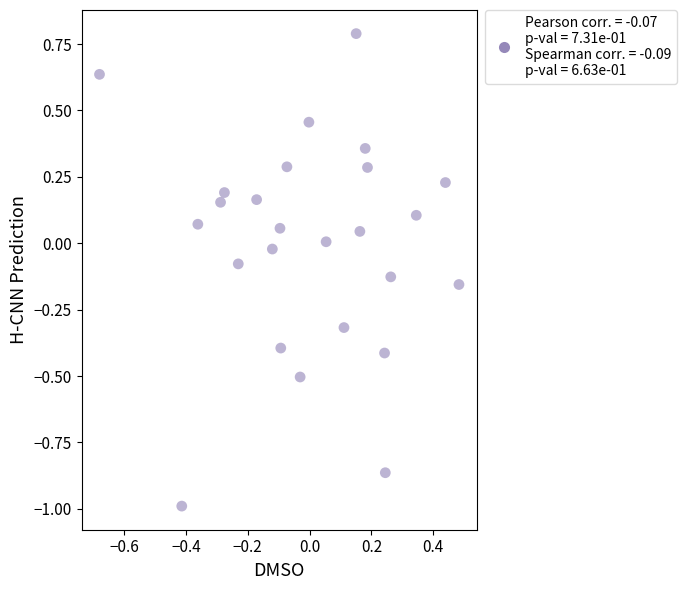

What is the range of X values (max minus min)?

1.2